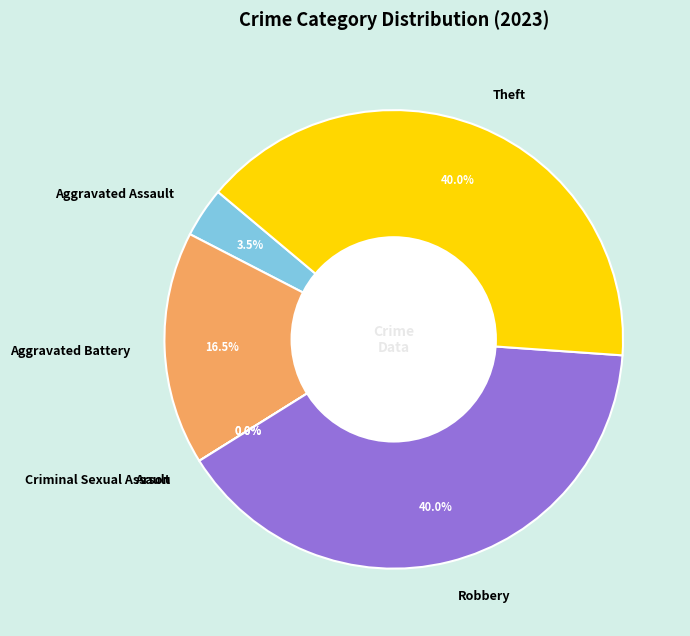

How many segments does this pie chart have?

6